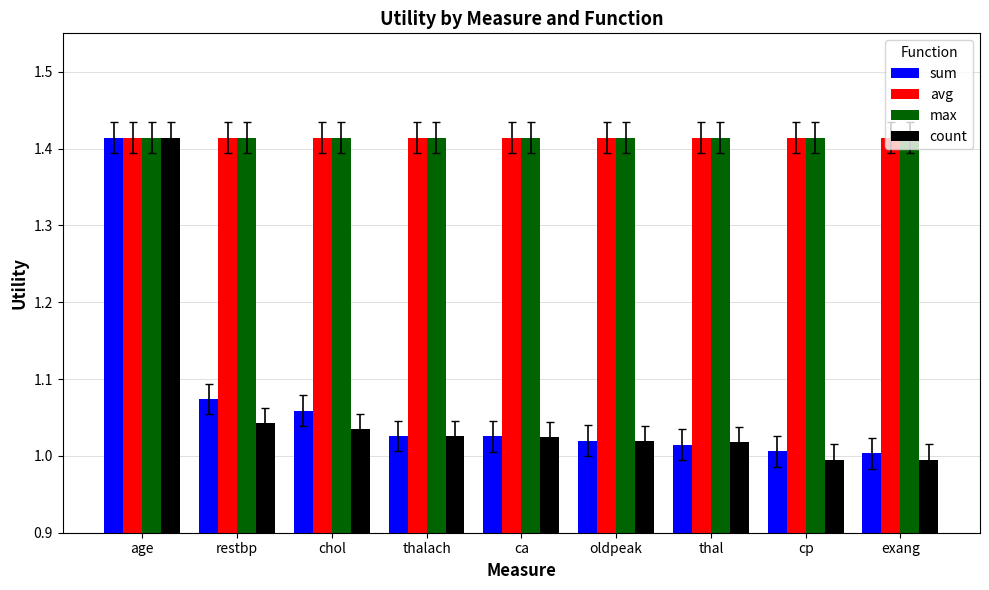

What is the difference between the maximum and minimum values in the sum series?

0.4